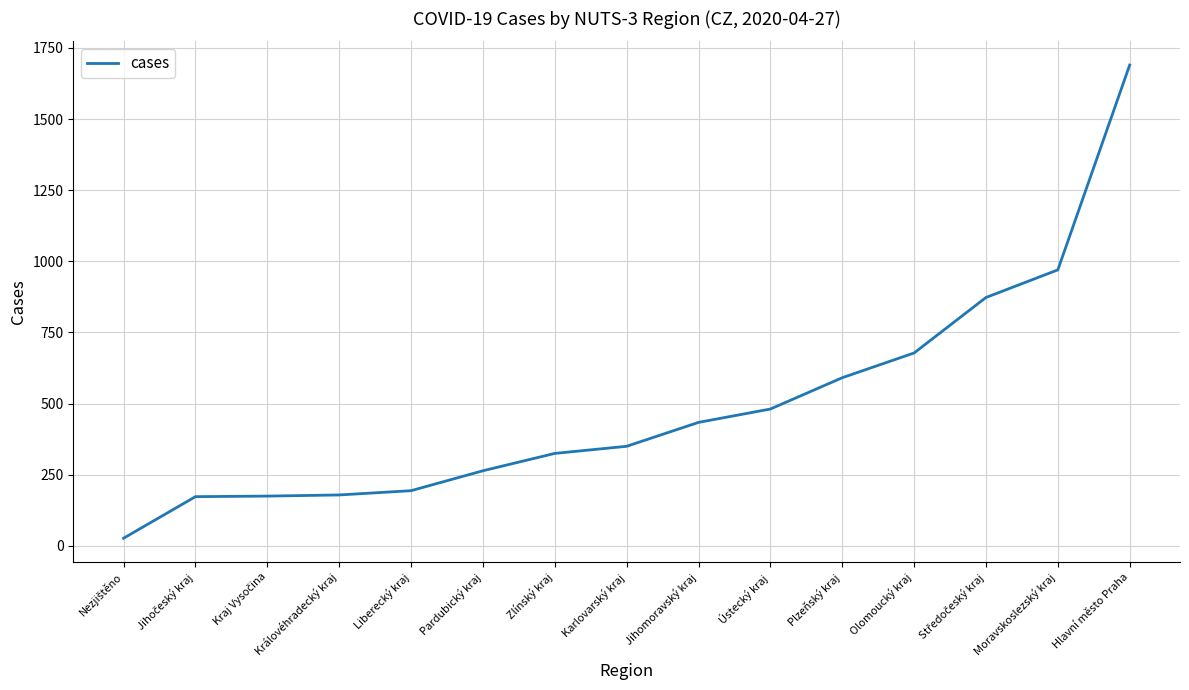

What is the maximum value shown in the chart?

1690